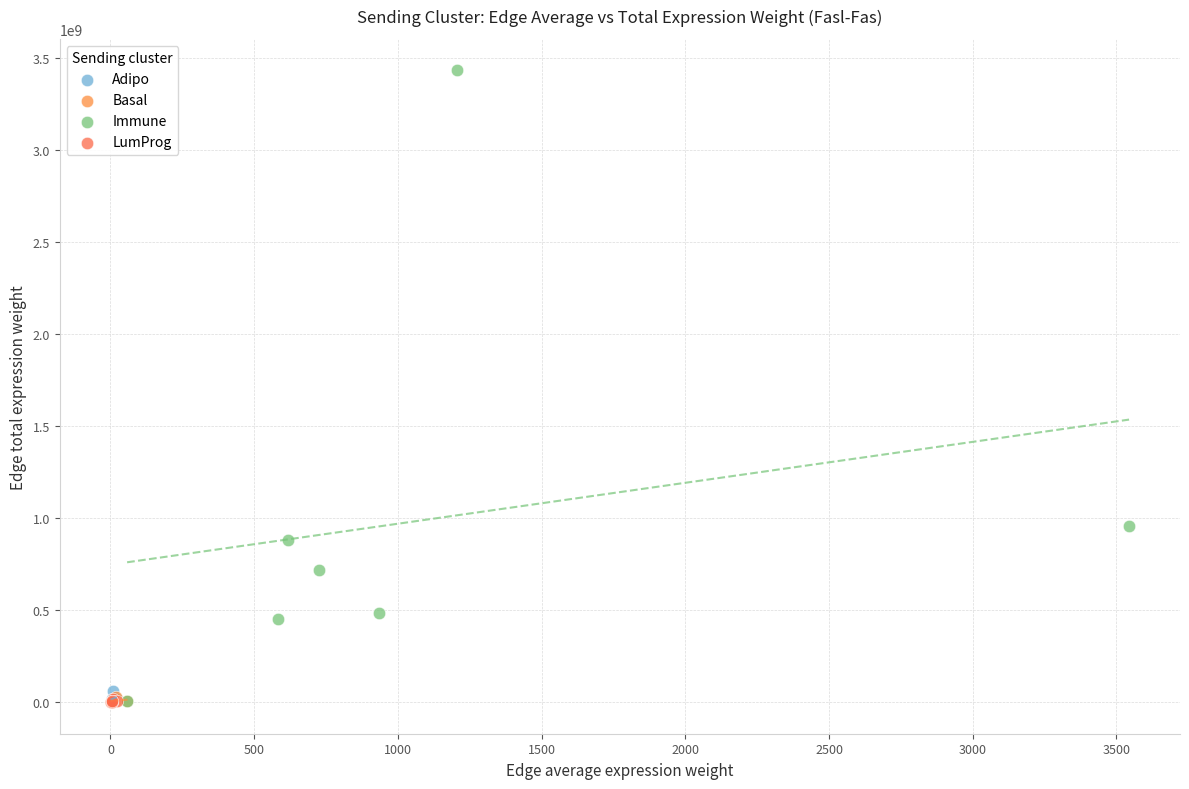

Which series reaches the maximum Y coordinate?

Immune